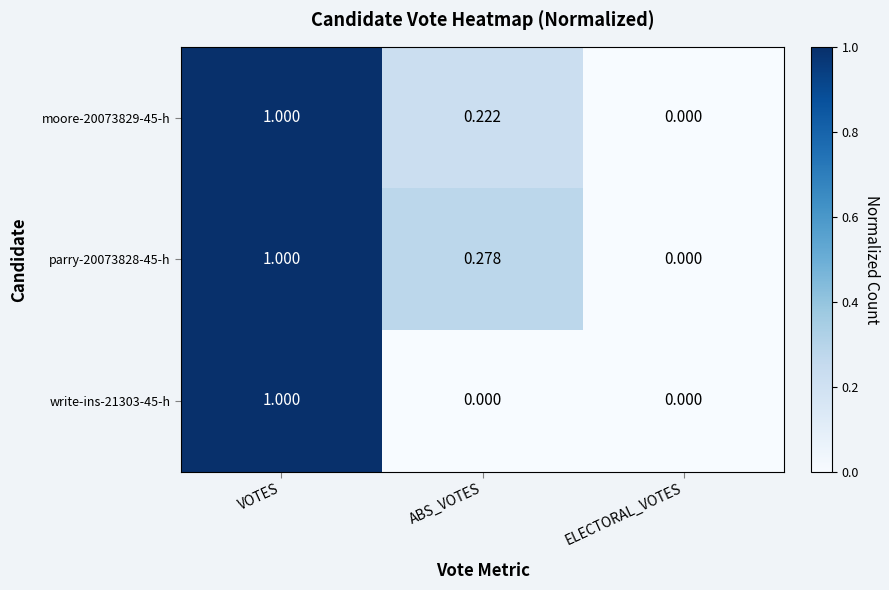

At which label is moore-20073829-45-h closest to 0?

ELECTORAL_VOTES